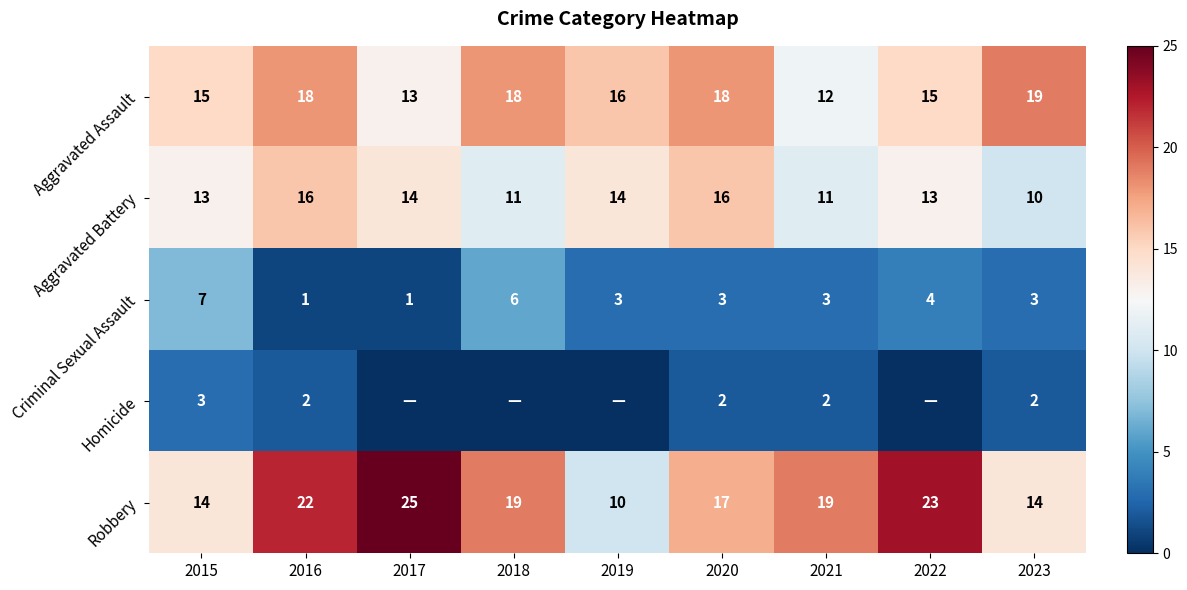

Where does the Aggravated Assault series first go above 16?

2016